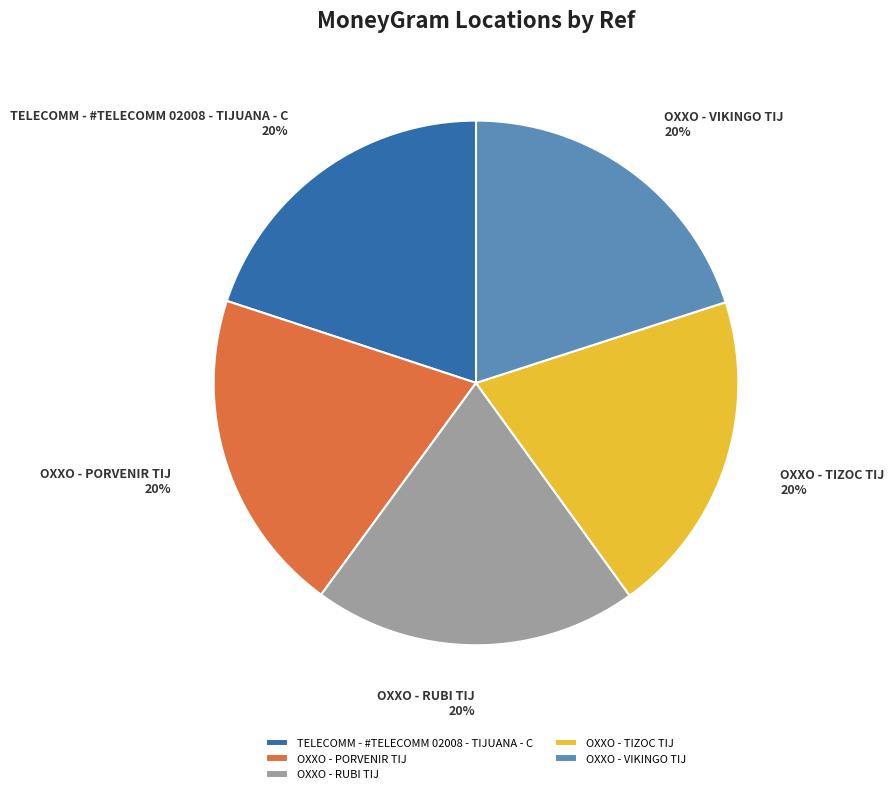

How many segments does this pie chart have?

5